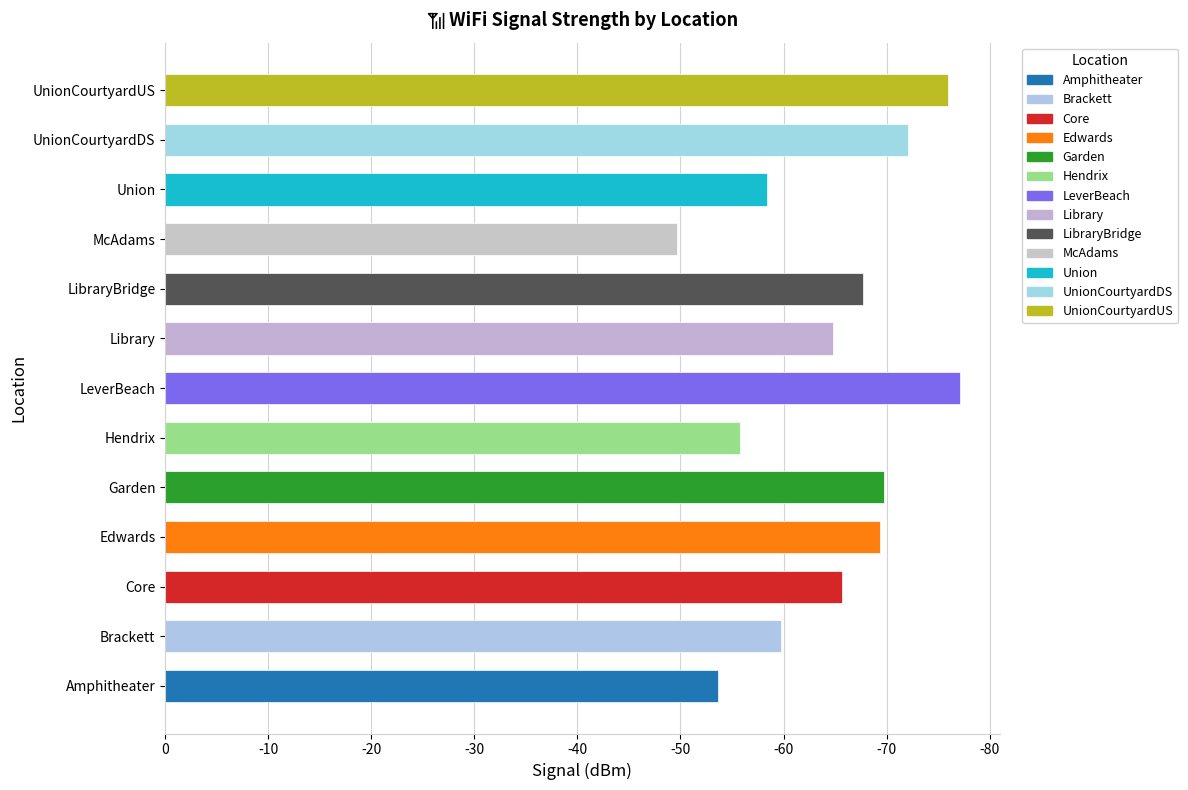

Are the bars horizontal?

Yes